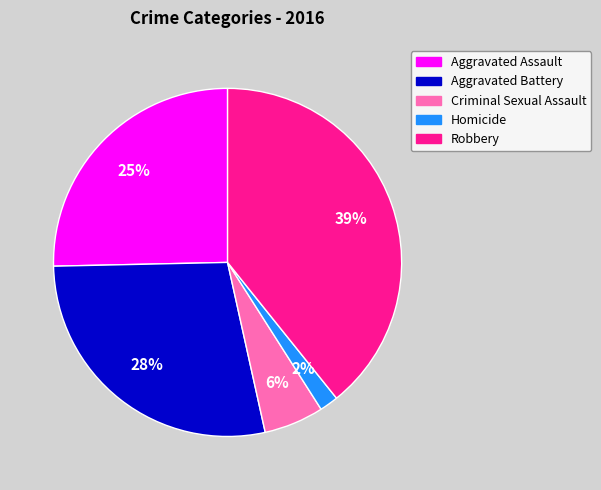

Do Criminal Sexual Assault and Homicide together represent more than half of the pie?

No